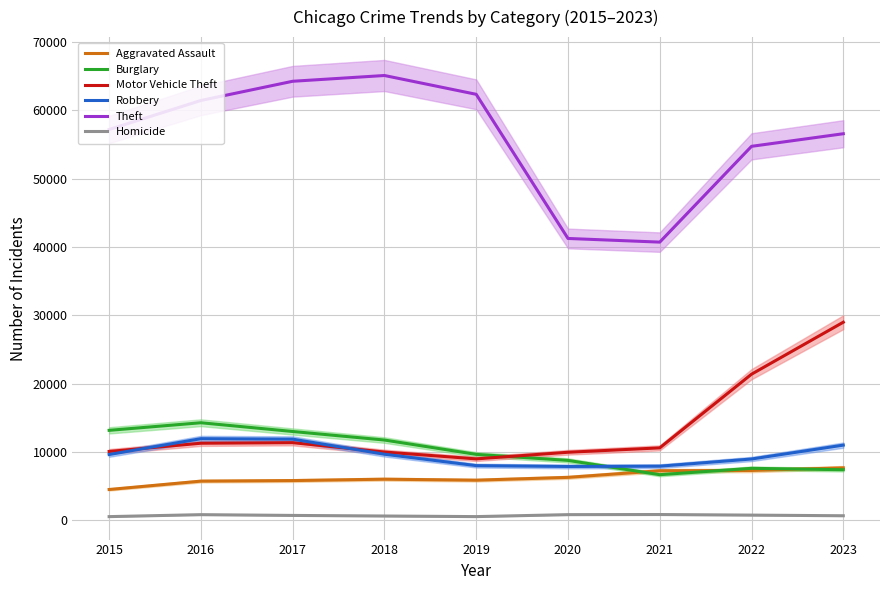

Which category has the highest value in the Motor Vehicle Theft series?

2023